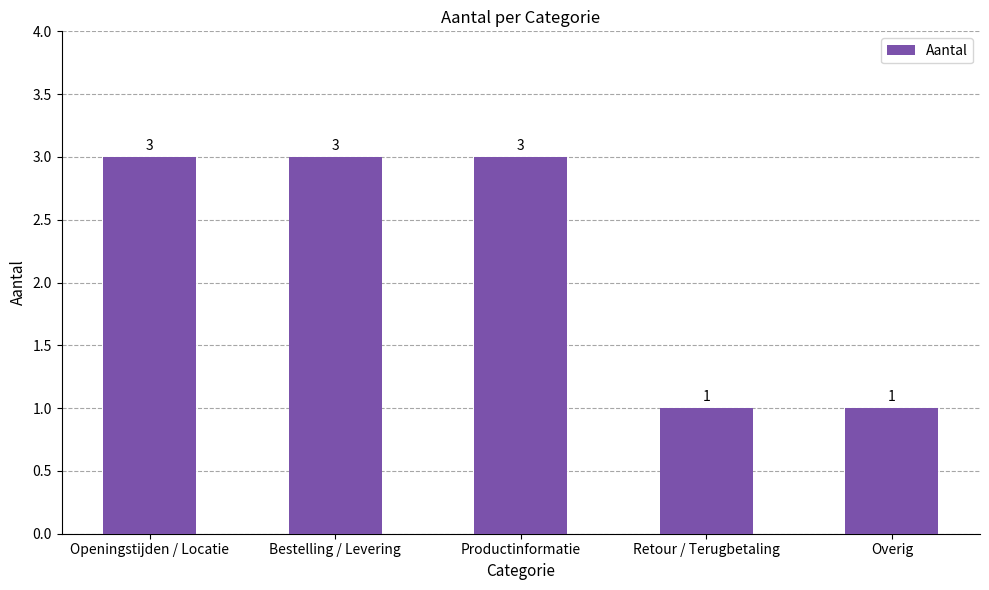

Is it true that the value at Retour / Terugbetaling is 1?

True